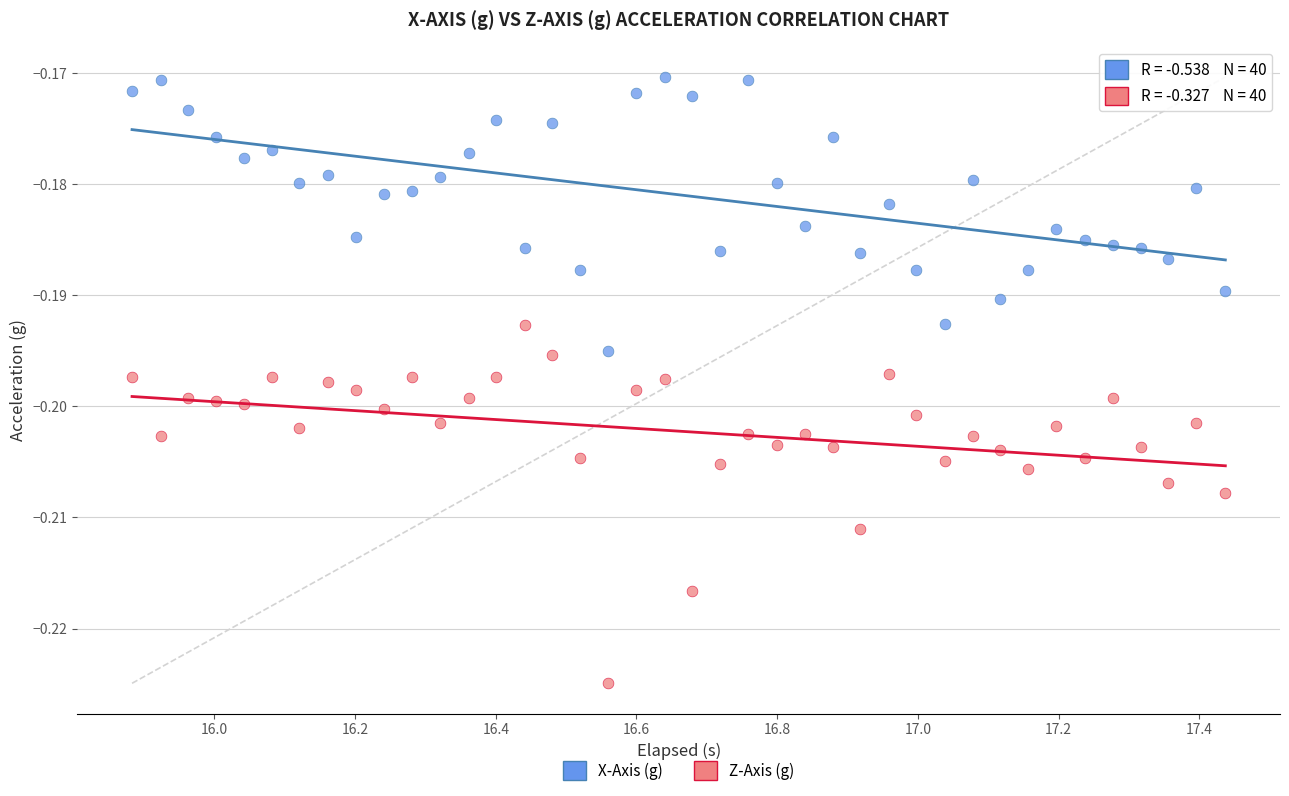

Which series reaches the maximum Y coordinate?

X-Axis (g)